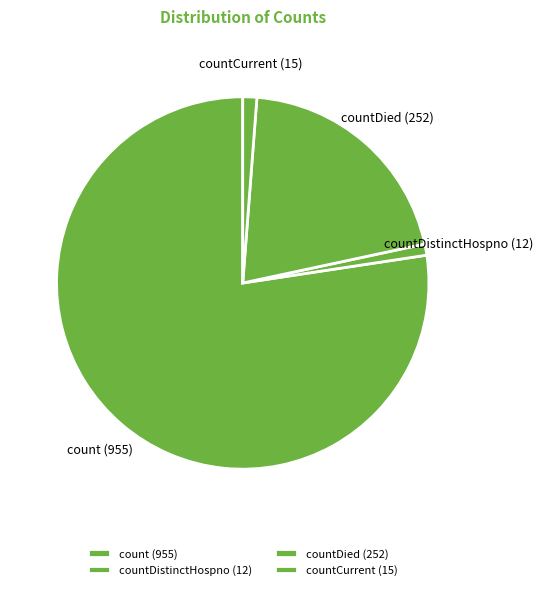

Count the number of slices in the pie.

4